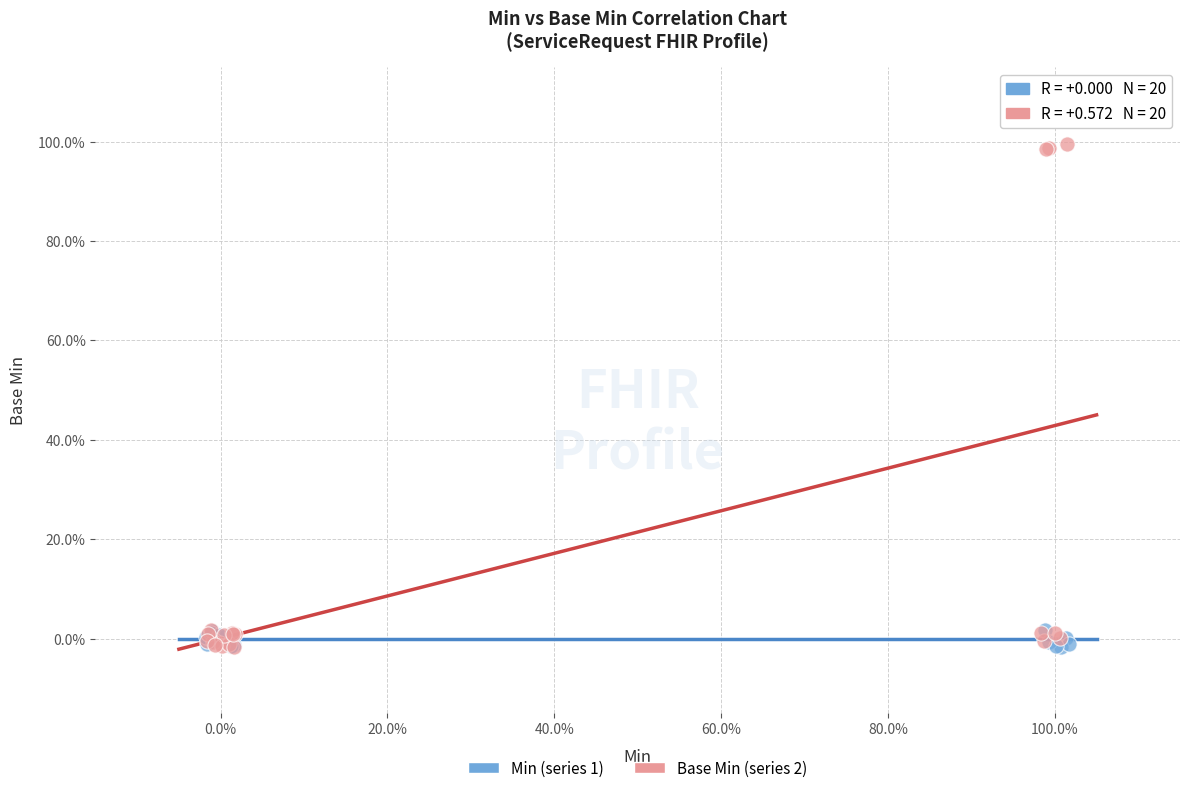

What are all the series names shown in the legend?

Min (series 1), Base Min (series 2)